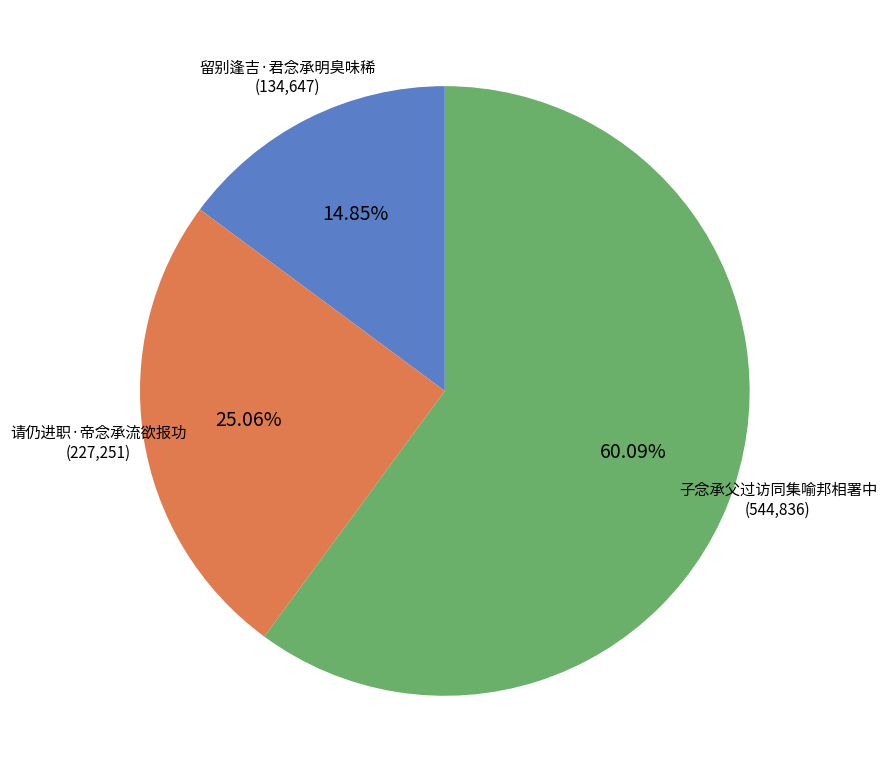

Is there any slice that represents more than half of the pie?

Yes